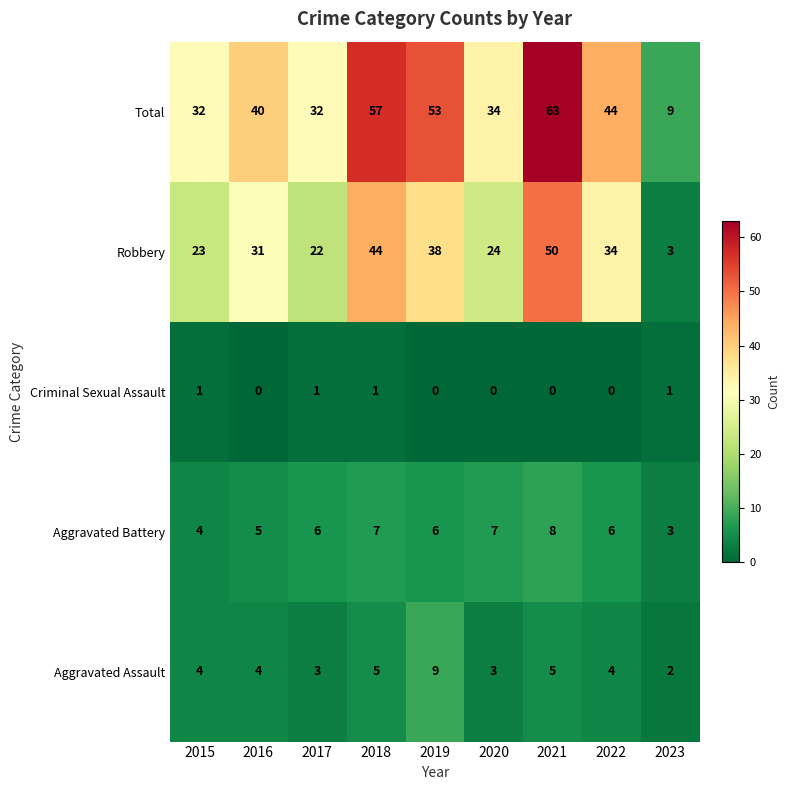

True or false: Total has a value of 48 at 2015.

False